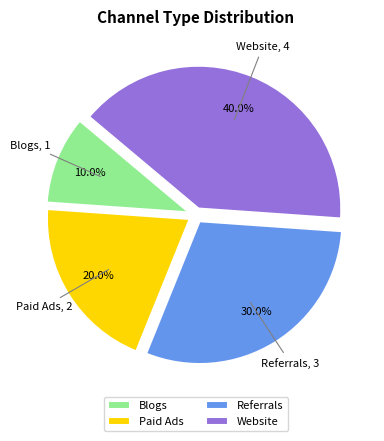

Does Paid Ads account for over 50% of the chart?

No